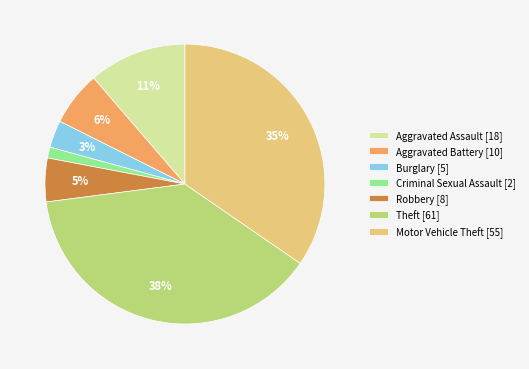

Is the sum of Theft and Criminal Sexual Assault greater than half?

No